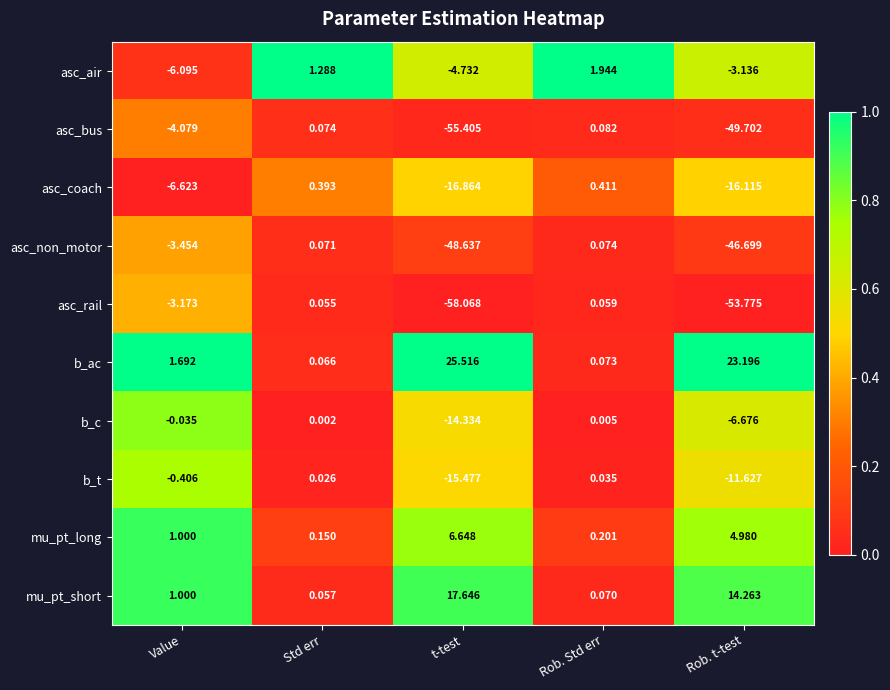

Where is b_ac nearest to the value 12?

Value